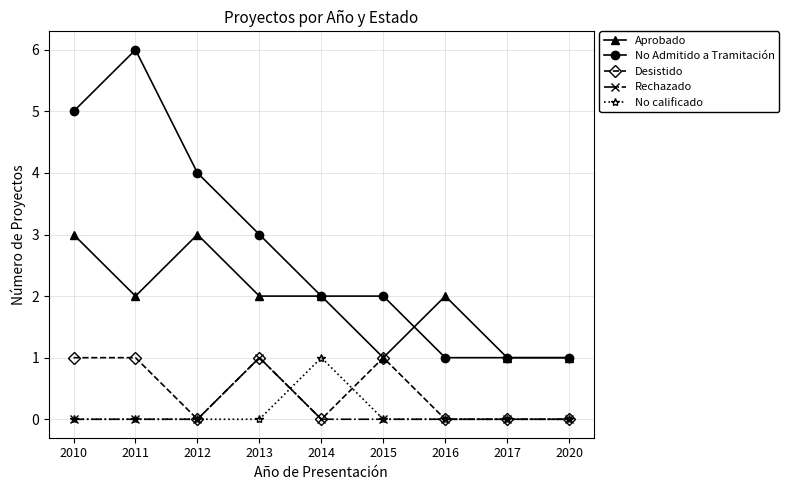

How many data points does each series have?

9